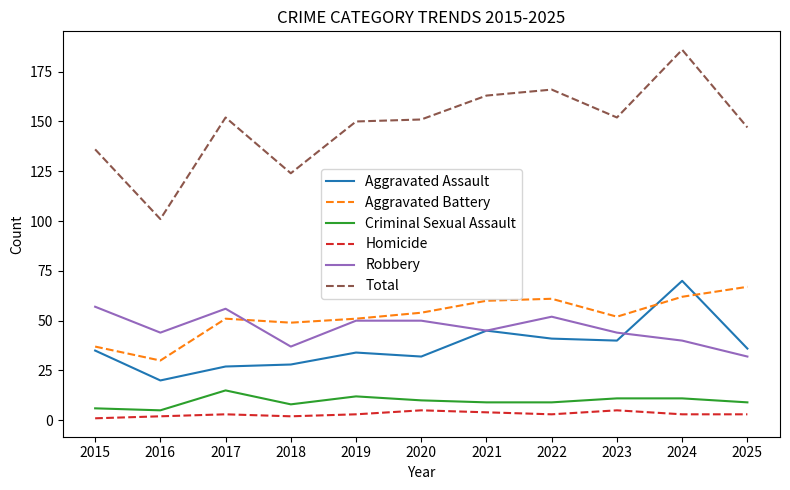

Reading left to right, transcribe all the data shown in this chart.

Aggravated Assault: 35	20	27	28	34	32	45	41	40	70	36
Aggravated Battery: 37	30	51	49	51	54	60	61	52	62	67
Criminal Sexual Assault: 6	5	15	8	12	10	9	9	11	11	9
Homicide: 1	2	3	2	3	5	4	3	5	3	3
Robbery: 57	44	56	37	50	50	45	52	44	40	32
Total: 136	101	152	124	150	151	163	166	152	186	147